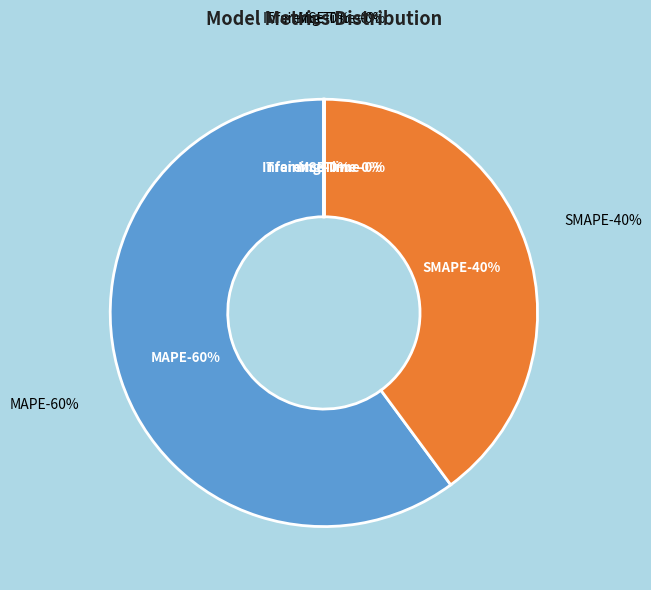

Does MAPE represent more than half of the total?

Yes